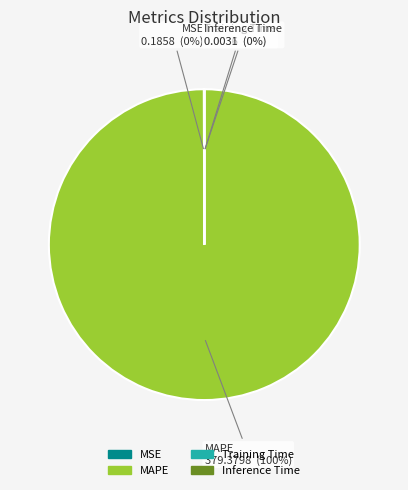

The MAPE slice represents 100% of the pie. True or false?

True